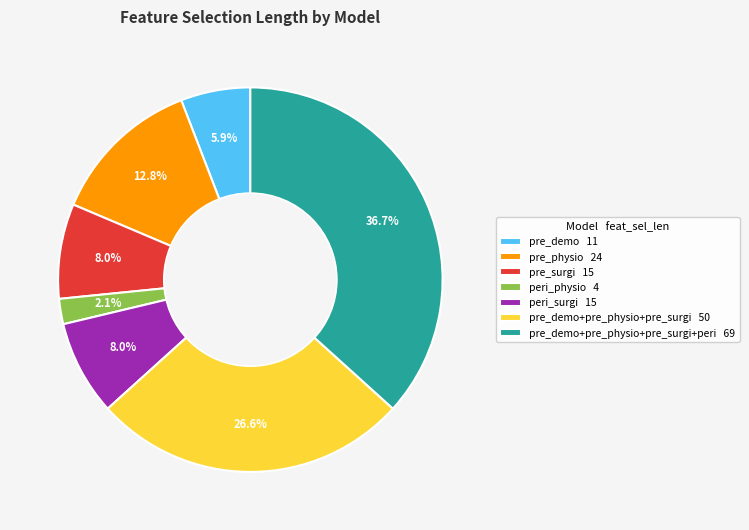

Between pre_surgi 15 and pre_demo+pre_physio+pre_surgi+peri 69, which is larger?

pre_demo+pre_physio+pre_surgi+peri 69